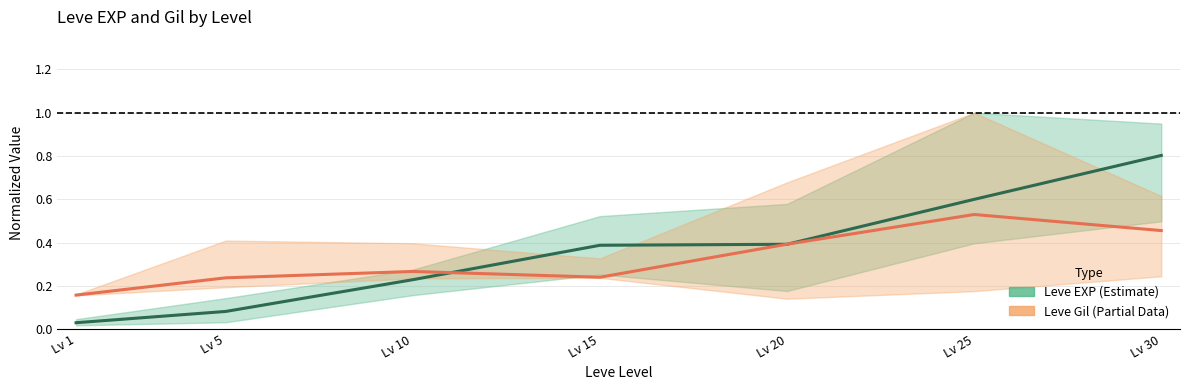

At which category does Leve Gil (Partial) reach its first local valley?

Lv 15